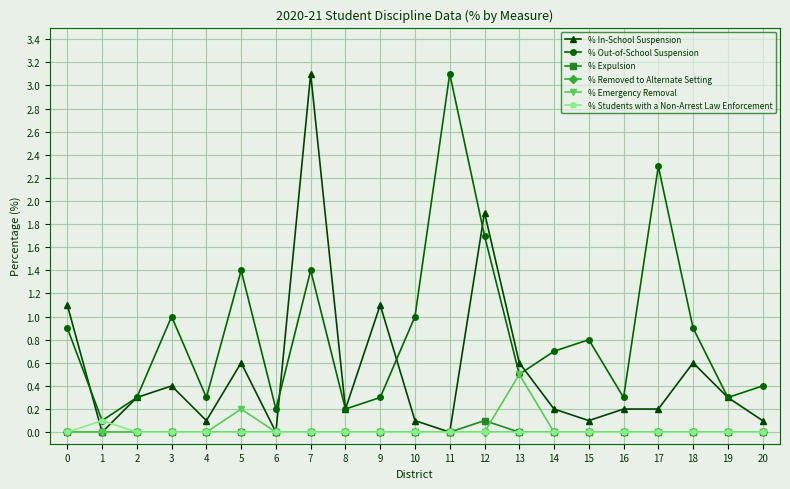

At how many categories does at least one series exceed 2?

3